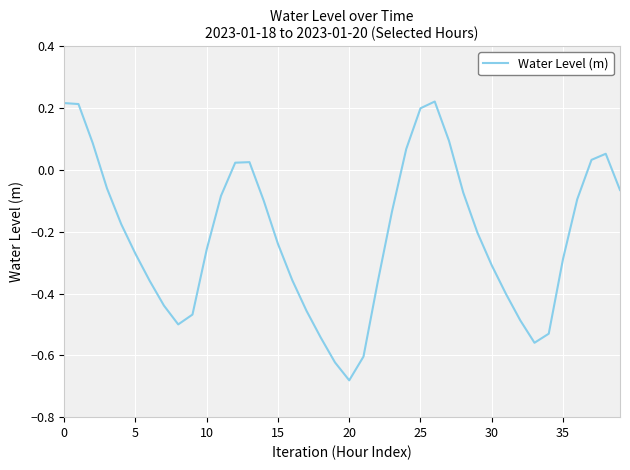

Does the chart have visible grid lines?

Yes